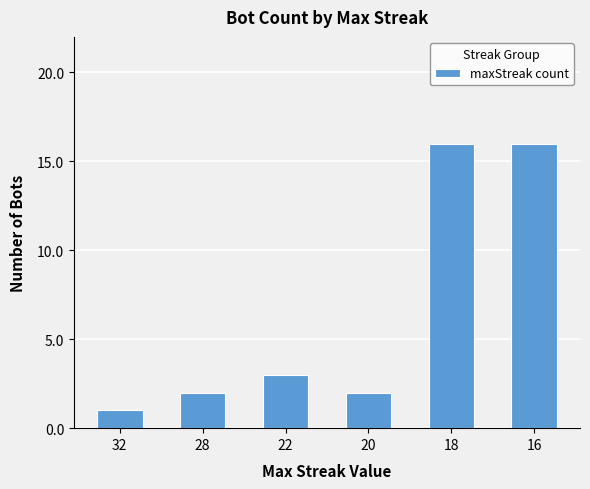

Does the chart contain any negative values?

No